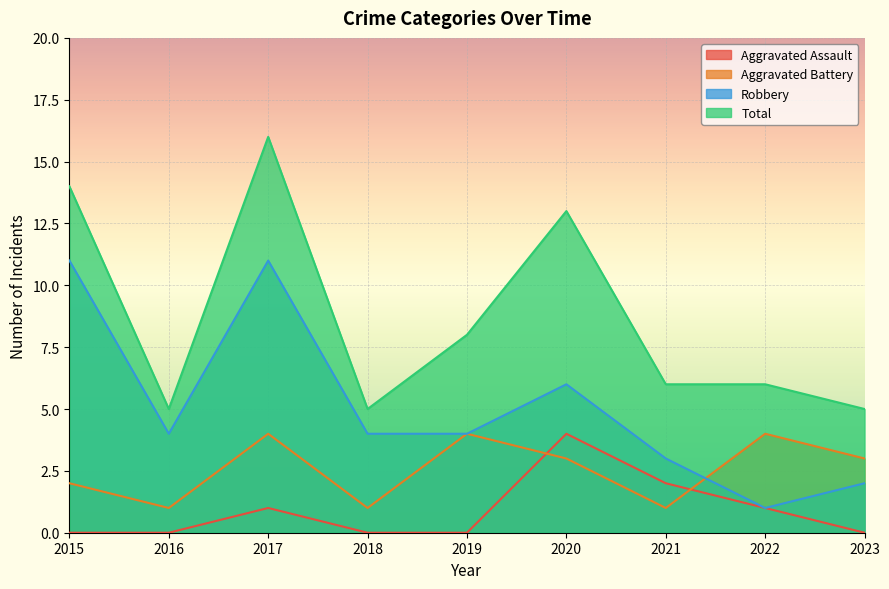

At which category does Robbery reach its first local valley?

2016